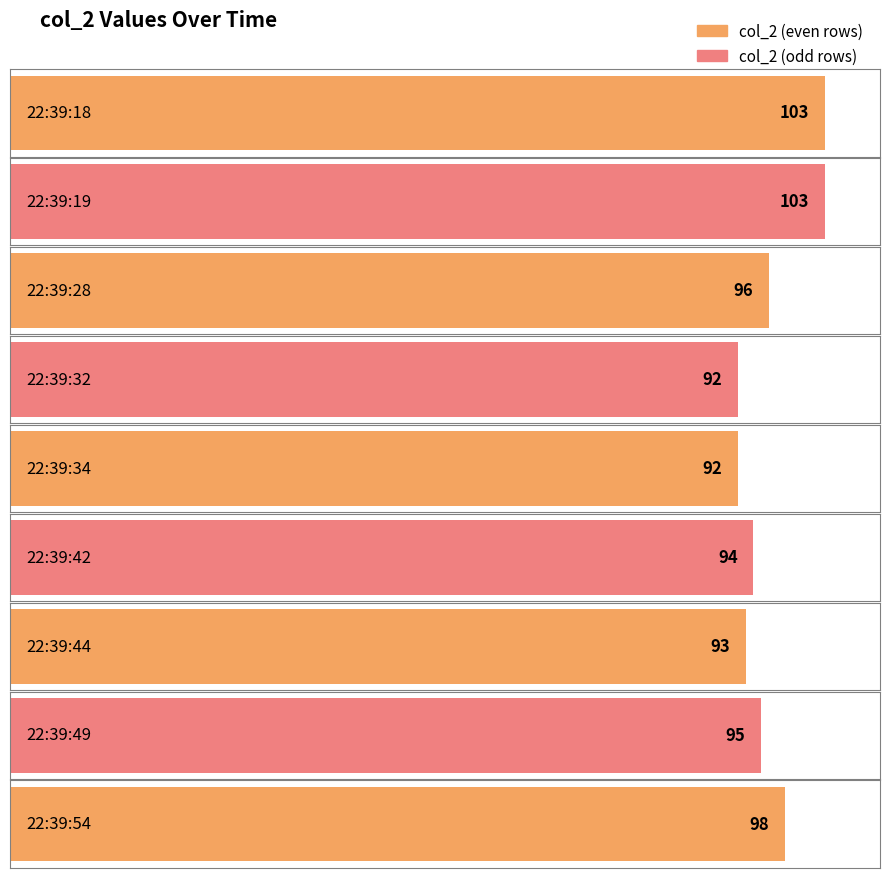

How many categories are shown in the chart?

9